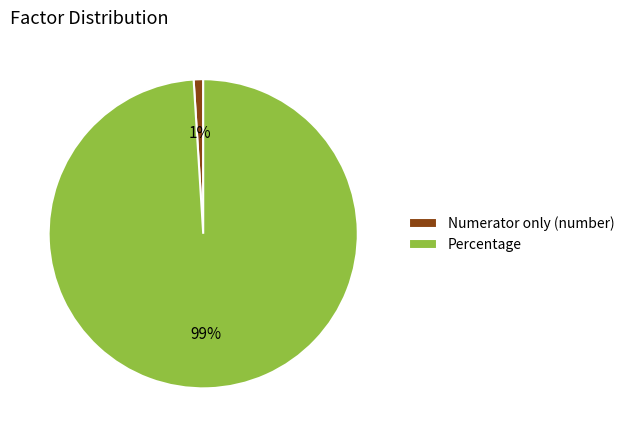

Rank the categories by value from highest to lowest.

Percentage, Numerator only (number)